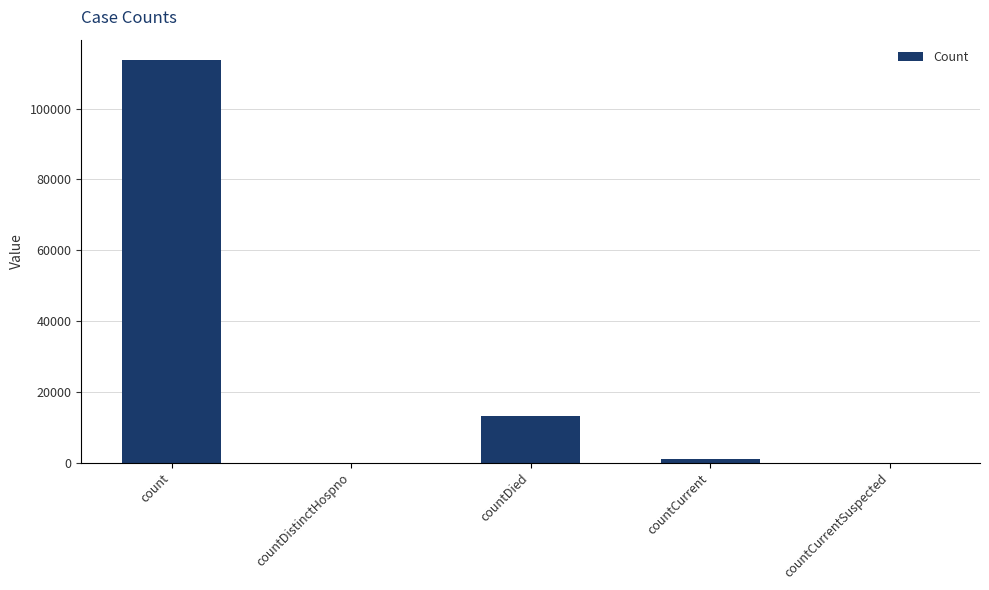

What is the average value?

25619